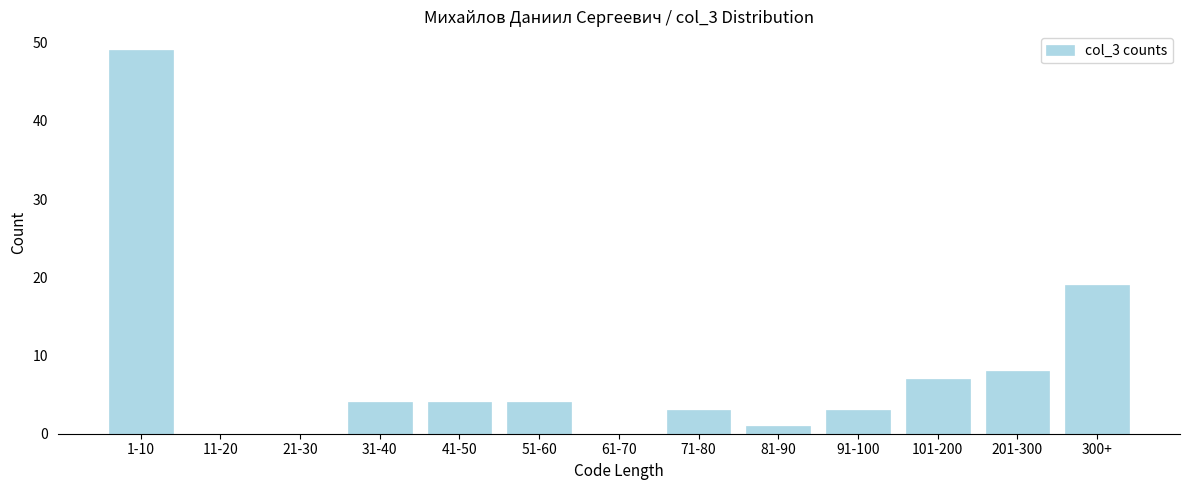

Reading left to right, transcribe all the data shown in this chart.

1-10=49	11-20=0	21-30=0	31-40=4	41-50=4	51-60=4	61-70=0	71-80=3	81-90=1	91-100=3	101-200=7	201-300=8	300+=19